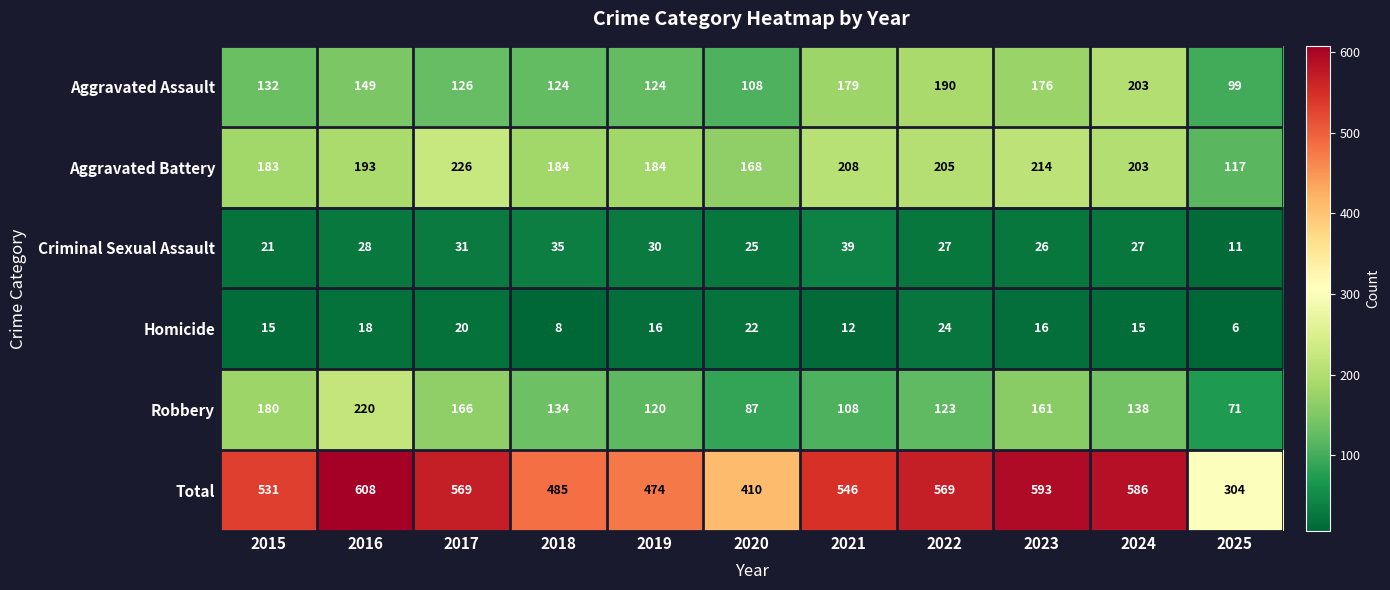

Which series changed the most between 2015 and 2021?

Robbery